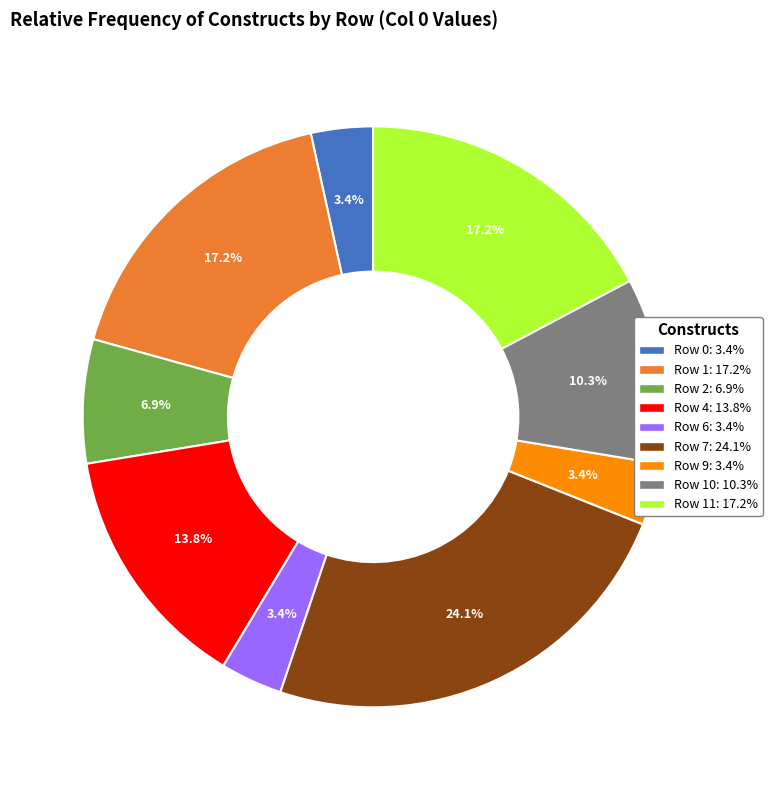

To the nearest percent, what is the difference between the largest and smallest slice percentages?

21%